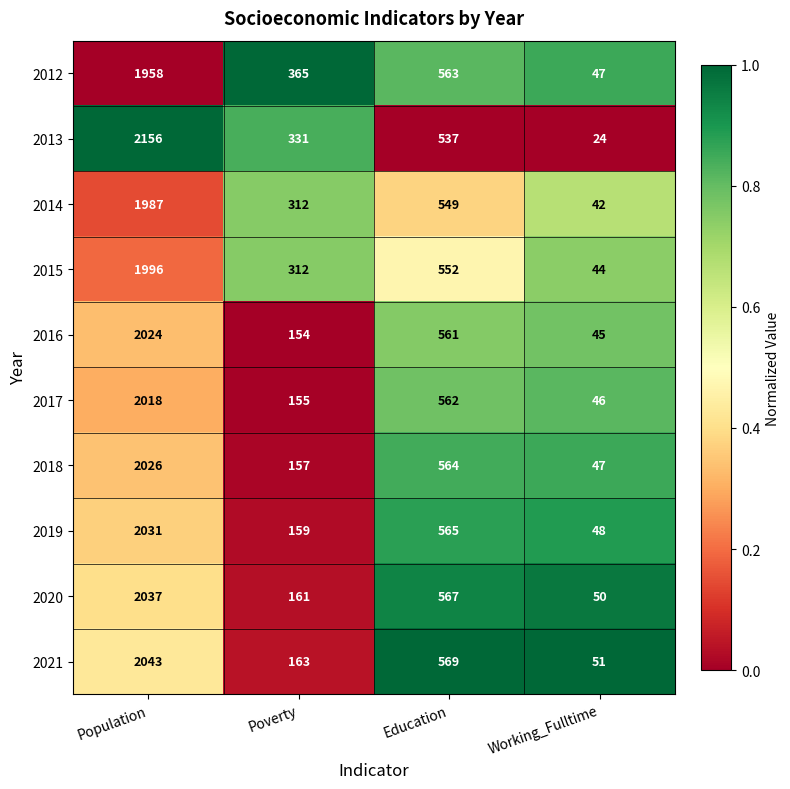

What is the difference between the highest and lowest values at Population?

198